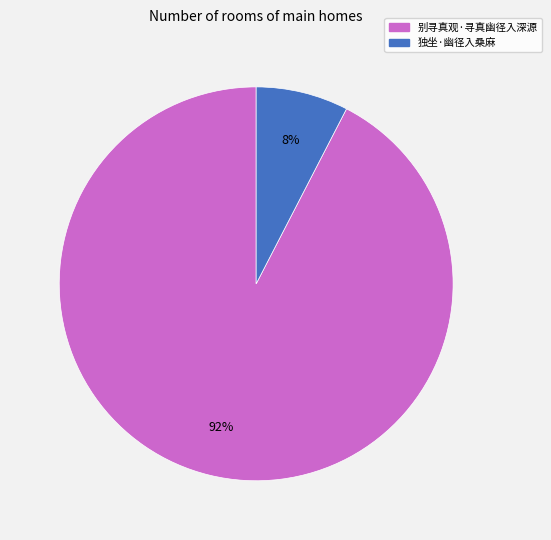

How many slices are in this pie chart?

2